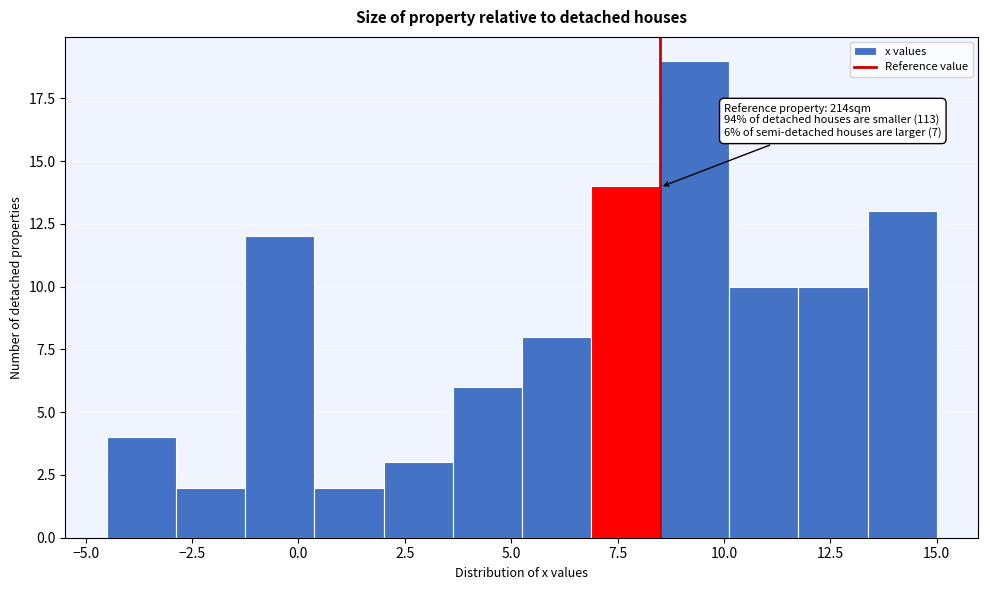

Read against the x-axis, roughly where is the centre of the tallest bar?

9.5